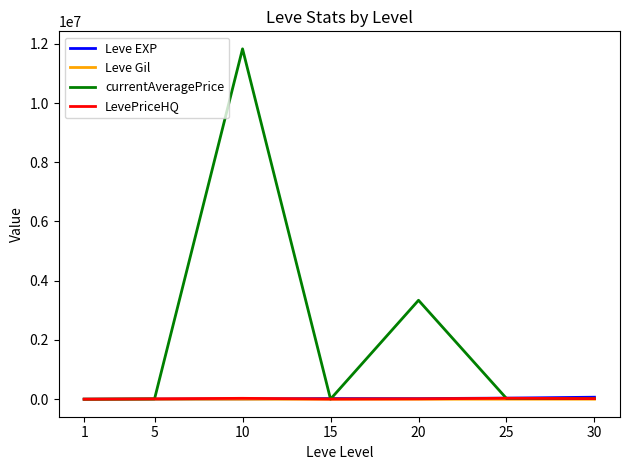

What is the approximate value of Leve EXP at 10?

9990.0